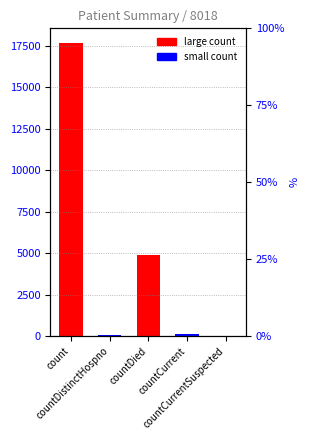

What is the value of the 2nd bar from the left?

59